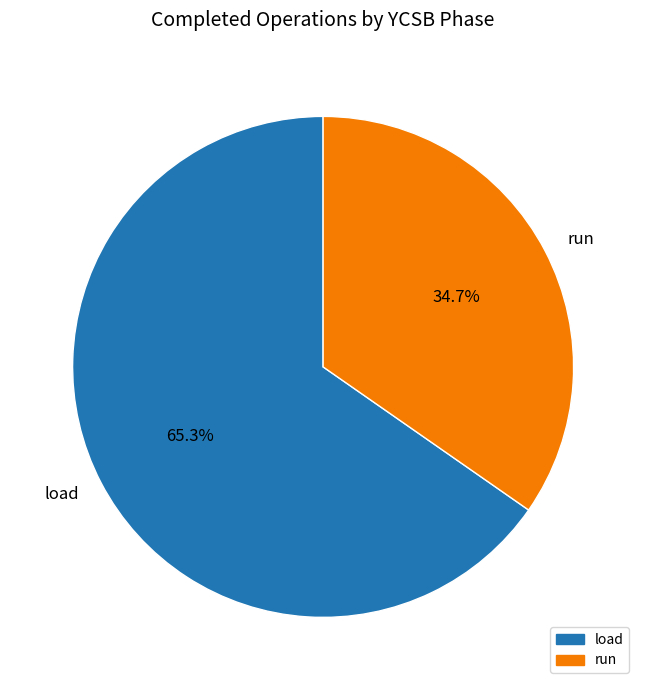

Is there a majority slice in this chart?

Yes